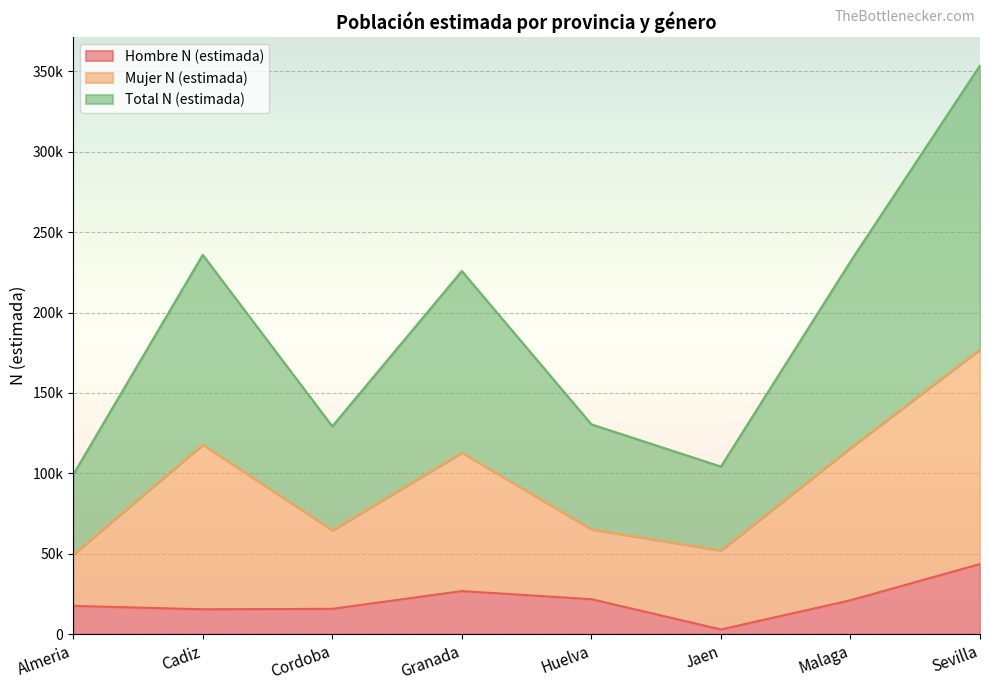

Which category has the highest value in the Total N (estimada) series?

Sevilla